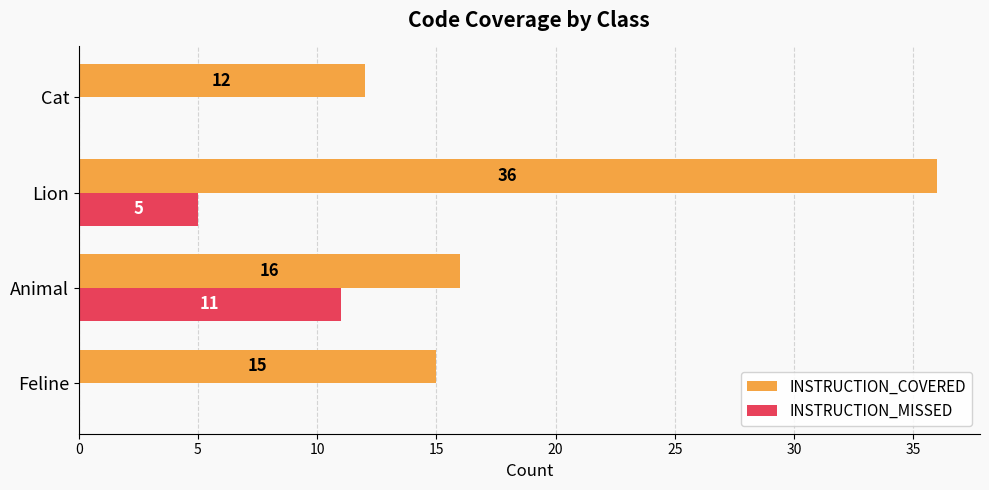

Read the INSTRUCTION_COVERED value at Cat, to the nearest 10.

10